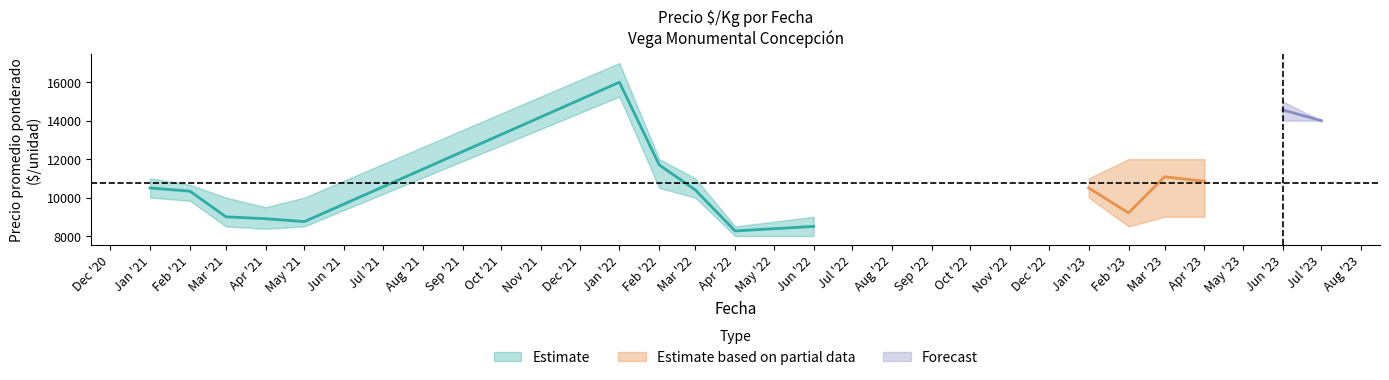

How many data points in Precio maximo are above 11000?

7